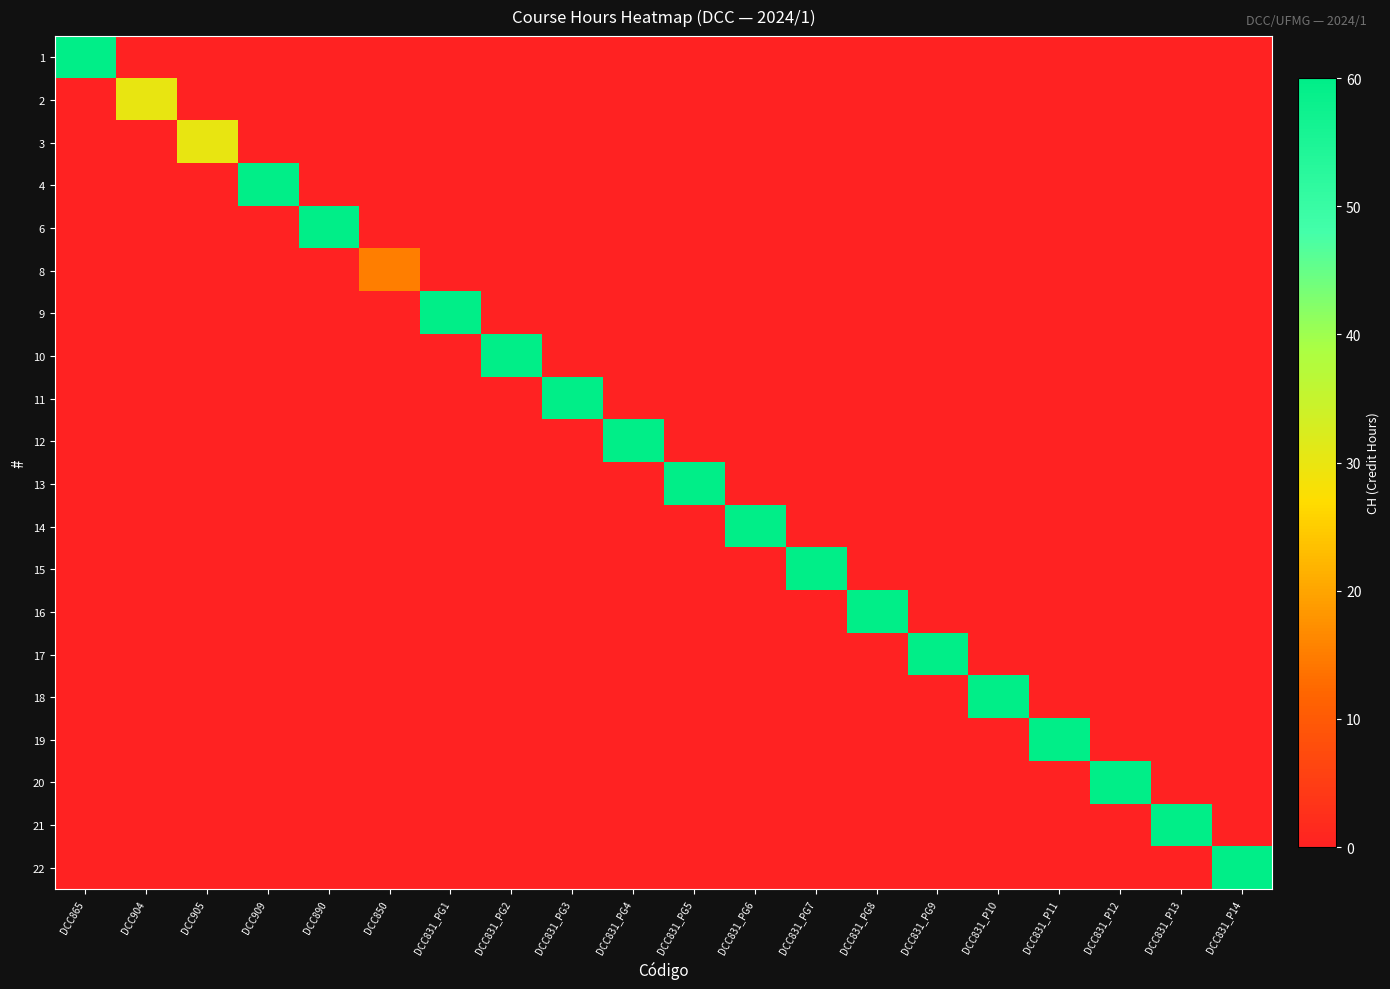

Reading right to left, transcribe all the data shown in this chart.

1: DCC831_P14=0	DCC831_P13=0	DCC831_P12=0	DCC831_P11=0	DCC831_P10=0	DCC831_PG9=0	DCC831_PG8=0	DCC831_PG7=0	DCC831_PG6=0	DCC831_PG5=0	DCC831_PG4=0	DCC831_PG3=0	DCC831_PG2=0	DCC831_PG1=0	DCC850=0	DCC890=0	DCC909=0	DCC905=0	DCC904=0	DCC865=60
2: DCC831_P14=0	DCC831_P13=0	DCC831_P12=0	DCC831_P11=0	DCC831_P10=0	DCC831_PG9=0	DCC831_PG8=0	DCC831_PG7=0	DCC831_PG6=0	DCC831_PG5=0	DCC831_PG4=0	DCC831_PG3=0	DCC831_PG2=0	DCC831_PG1=0	DCC850=0	DCC890=0	DCC909=0	DCC905=0	DCC904=30	DCC865=0
3: DCC831_P14=0	DCC831_P13=0	DCC831_P12=0	DCC831_P11=0	DCC831_P10=0	DCC831_PG9=0	DCC831_PG8=0	DCC831_PG7=0	DCC831_PG6=0	DCC831_PG5=0	DCC831_PG4=0	DCC831_PG3=0	DCC831_PG2=0	DCC831_PG1=0	DCC850=0	DCC890=0	DCC909=0	DCC905=30	DCC904=0	DCC865=0
4: DCC831_P14=0	DCC831_P13=0	DCC831_P12=0	DCC831_P11=0	DCC831_P10=0	DCC831_PG9=0	DCC831_PG8=0	DCC831_PG7=0	DCC831_PG6=0	DCC831_PG5=0	DCC831_PG4=0	DCC831_PG3=0	DCC831_PG2=0	DCC831_PG1=0	DCC850=0	DCC890=0	DCC909=60	DCC905=0	DCC904=0	DCC865=0
6: DCC831_P14=0	DCC831_P13=0	DCC831_P12=0	DCC831_P11=0	DCC831_P10=0	DCC831_PG9=0	DCC831_PG8=0	DCC831_PG7=0	DCC831_PG6=0	DCC831_PG5=0	DCC831_PG4=0	DCC831_PG3=0	DCC831_PG2=0	DCC831_PG1=0	DCC850=0	DCC890=60	DCC909=0	DCC905=0	DCC904=0	DCC865=0
8: DCC831_P14=0	DCC831_P13=0	DCC831_P12=0	DCC831_P11=0	DCC831_P10=0	DCC831_PG9=0	DCC831_PG8=0	DCC831_PG7=0	DCC831_PG6=0	DCC831_PG5=0	DCC831_PG4=0	DCC831_PG3=0	DCC831_PG2=0	DCC831_PG1=0	DCC850=15	DCC890=0	DCC909=0	DCC905=0	DCC904=0	DCC865=0
9: DCC831_P14=0	DCC831_P13=0	DCC831_P12=0	DCC831_P11=0	DCC831_P10=0	DCC831_PG9=0	DCC831_PG8=0	DCC831_PG7=0	DCC831_PG6=0	DCC831_PG5=0	DCC831_PG4=0	DCC831_PG3=0	DCC831_PG2=0	DCC831_PG1=60	DCC850=0	DCC890=0	DCC909=0	DCC905=0	DCC904=0	DCC865=0
10: DCC831_P14=0	DCC831_P13=0	DCC831_P12=0	DCC831_P11=0	DCC831_P10=0	DCC831_PG9=0	DCC831_PG8=0	DCC831_PG7=0	DCC831_PG6=0	DCC831_PG5=0	DCC831_PG4=0	DCC831_PG3=0	DCC831_PG2=60	DCC831_PG1=0	DCC850=0	DCC890=0	DCC909=0	DCC905=0	DCC904=0	DCC865=0
11: DCC831_P14=0	DCC831_P13=0	DCC831_P12=0	DCC831_P11=0	DCC831_P10=0	DCC831_PG9=0	DCC831_PG8=0	DCC831_PG7=0	DCC831_PG6=0	DCC831_PG5=0	DCC831_PG4=0	DCC831_PG3=60	DCC831_PG2=0	DCC831_PG1=0	DCC850=0	DCC890=0	DCC909=0	DCC905=0	DCC904=0	DCC865=0
12: DCC831_P14=0	DCC831_P13=0	DCC831_P12=0	DCC831_P11=0	DCC831_P10=0	DCC831_PG9=0	DCC831_PG8=0	DCC831_PG7=0	DCC831_PG6=0	DCC831_PG5=0	DCC831_PG4=60	DCC831_PG3=0	DCC831_PG2=0	DCC831_PG1=0	DCC850=0	DCC890=0	DCC909=0	DCC905=0	DCC904=0	DCC865=0
13: DCC831_P14=0	DCC831_P13=0	DCC831_P12=0	DCC831_P11=0	DCC831_P10=0	DCC831_PG9=0	DCC831_PG8=0	DCC831_PG7=0	DCC831_PG6=0	DCC831_PG5=60	DCC831_PG4=0	DCC831_PG3=0	DCC831_PG2=0	DCC831_PG1=0	DCC850=0	DCC890=0	DCC909=0	DCC905=0	DCC904=0	DCC865=0
14: DCC831_P14=0	DCC831_P13=0	DCC831_P12=0	DCC831_P11=0	DCC831_P10=0	DCC831_PG9=0	DCC831_PG8=0	DCC831_PG7=0	DCC831_PG6=60	DCC831_PG5=0	DCC831_PG4=0	DCC831_PG3=0	DCC831_PG2=0	DCC831_PG1=0	DCC850=0	DCC890=0	DCC909=0	DCC905=0	DCC904=0	DCC865=0
15: DCC831_P14=0	DCC831_P13=0	DCC831_P12=0	DCC831_P11=0	DCC831_P10=0	DCC831_PG9=0	DCC831_PG8=0	DCC831_PG7=60	DCC831_PG6=0	DCC831_PG5=0	DCC831_PG4=0	DCC831_PG3=0	DCC831_PG2=0	DCC831_PG1=0	DCC850=0	DCC890=0	DCC909=0	DCC905=0	DCC904=0	DCC865=0
16: DCC831_P14=0	DCC831_P13=0	DCC831_P12=0	DCC831_P11=0	DCC831_P10=0	DCC831_PG9=0	DCC831_PG8=60	DCC831_PG7=0	DCC831_PG6=0	DCC831_PG5=0	DCC831_PG4=0	DCC831_PG3=0	DCC831_PG2=0	DCC831_PG1=0	DCC850=0	DCC890=0	DCC909=0	DCC905=0	DCC904=0	DCC865=0
17: DCC831_P14=0	DCC831_P13=0	DCC831_P12=0	DCC831_P11=0	DCC831_P10=0	DCC831_PG9=60	DCC831_PG8=0	DCC831_PG7=0	DCC831_PG6=0	DCC831_PG5=0	DCC831_PG4=0	DCC831_PG3=0	DCC831_PG2=0	DCC831_PG1=0	DCC850=0	DCC890=0	DCC909=0	DCC905=0	DCC904=0	DCC865=0
18: DCC831_P14=0	DCC831_P13=0	DCC831_P12=0	DCC831_P11=0	DCC831_P10=60	DCC831_PG9=0	DCC831_PG8=0	DCC831_PG7=0	DCC831_PG6=0	DCC831_PG5=0	DCC831_PG4=0	DCC831_PG3=0	DCC831_PG2=0	DCC831_PG1=0	DCC850=0	DCC890=0	DCC909=0	DCC905=0	DCC904=0	DCC865=0
19: DCC831_P14=0	DCC831_P13=0	DCC831_P12=0	DCC831_P11=60	DCC831_P10=0	DCC831_PG9=0	DCC831_PG8=0	DCC831_PG7=0	DCC831_PG6=0	DCC831_PG5=0	DCC831_PG4=0	DCC831_PG3=0	DCC831_PG2=0	DCC831_PG1=0	DCC850=0	DCC890=0	DCC909=0	DCC905=0	DCC904=0	DCC865=0
20: DCC831_P14=0	DCC831_P13=0	DCC831_P12=60	DCC831_P11=0	DCC831_P10=0	DCC831_PG9=0	DCC831_PG8=0	DCC831_PG7=0	DCC831_PG6=0	DCC831_PG5=0	DCC831_PG4=0	DCC831_PG3=0	DCC831_PG2=0	DCC831_PG1=0	DCC850=0	DCC890=0	DCC909=0	DCC905=0	DCC904=0	DCC865=0
21: DCC831_P14=0	DCC831_P13=60	DCC831_P12=0	DCC831_P11=0	DCC831_P10=0	DCC831_PG9=0	DCC831_PG8=0	DCC831_PG7=0	DCC831_PG6=0	DCC831_PG5=0	DCC831_PG4=0	DCC831_PG3=0	DCC831_PG2=0	DCC831_PG1=0	DCC850=0	DCC890=0	DCC909=0	DCC905=0	DCC904=0	DCC865=0
22: DCC831_P14=60	DCC831_P13=0	DCC831_P12=0	DCC831_P11=0	DCC831_P10=0	DCC831_PG9=0	DCC831_PG8=0	DCC831_PG7=0	DCC831_PG6=0	DCC831_PG5=0	DCC831_PG4=0	DCC831_PG3=0	DCC831_PG2=0	DCC831_PG1=0	DCC850=0	DCC890=0	DCC909=0	DCC905=0	DCC904=0	DCC865=0